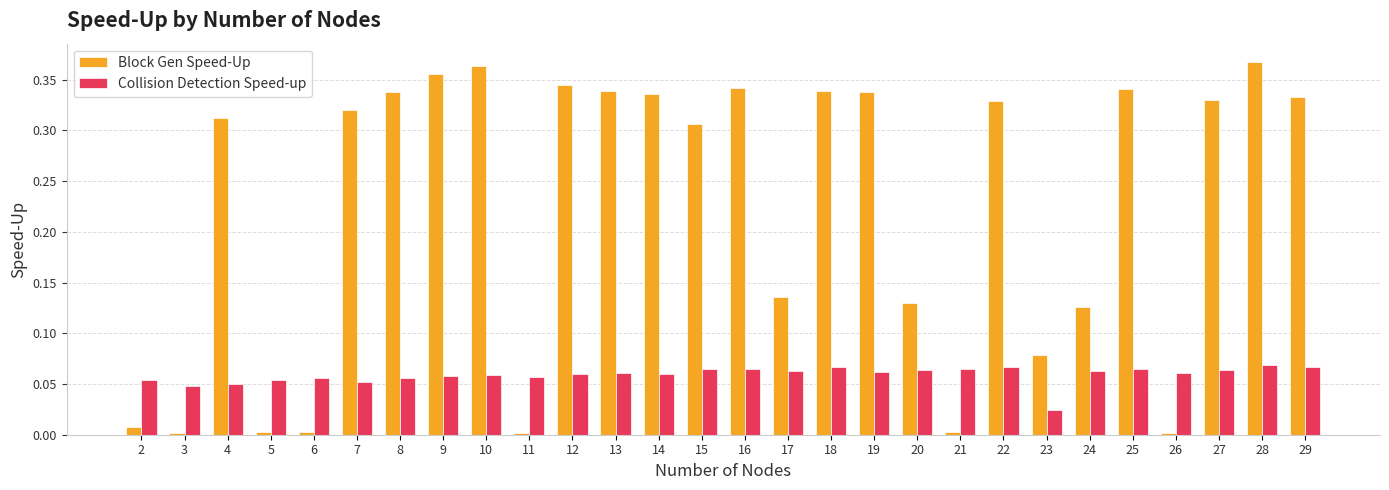

Which series has the largest range (max minus min)?

Block Gen Speed-Up